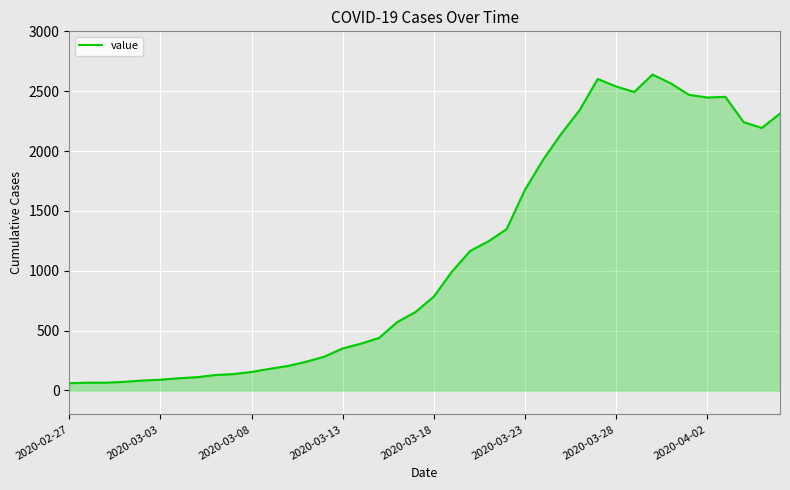

What is the difference between the maximum and minimum values?

2578